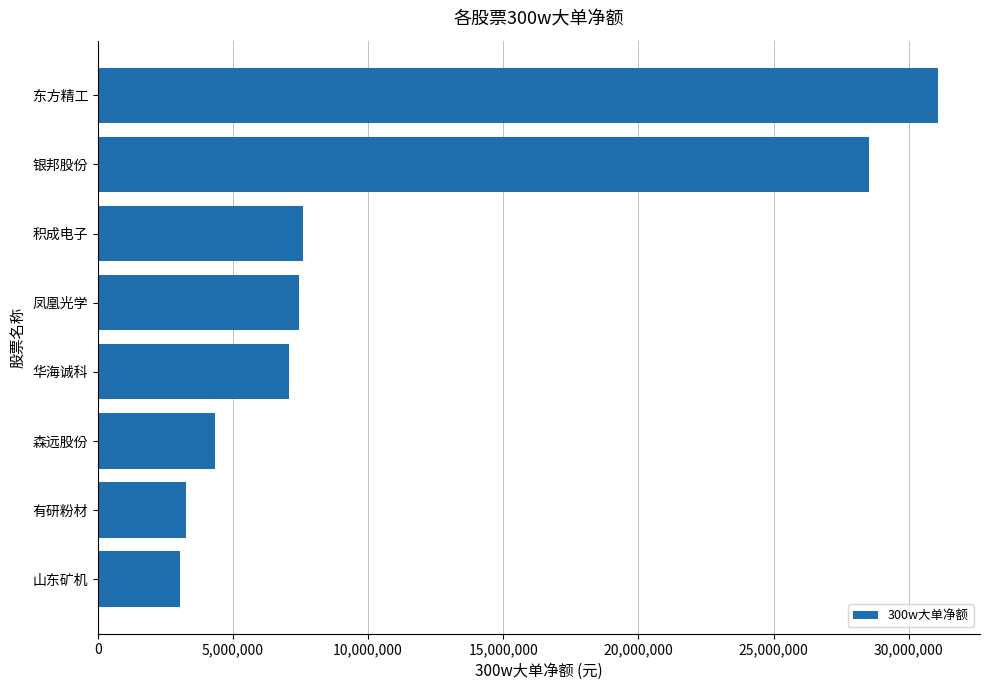

True or false: the data shows 9902368 at 华海诚科.

False